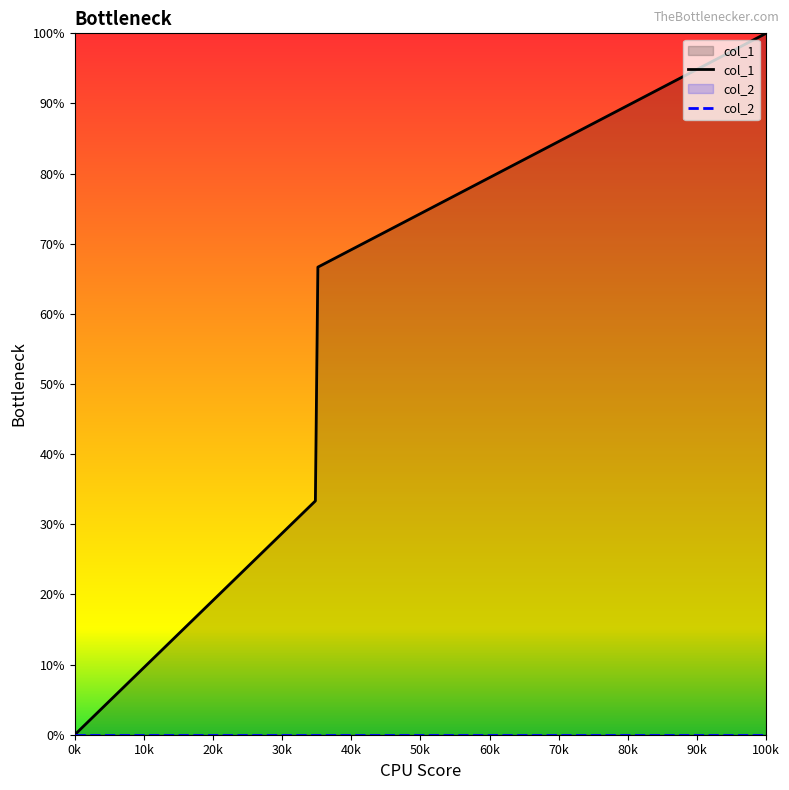

Does the chart display data point markers on the line(s)?

No